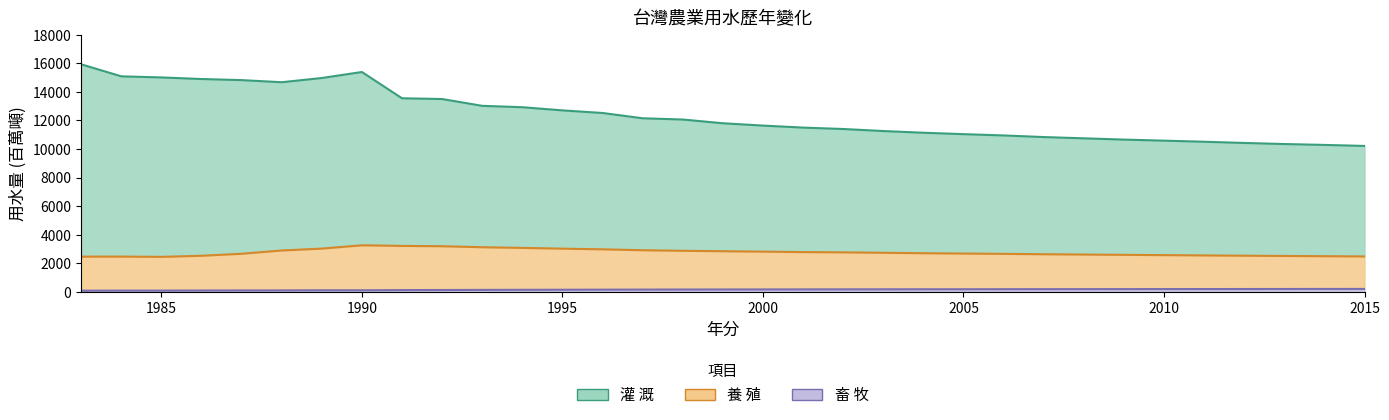

True or false: 養 殖 has a value of 2820 at 2000.

True